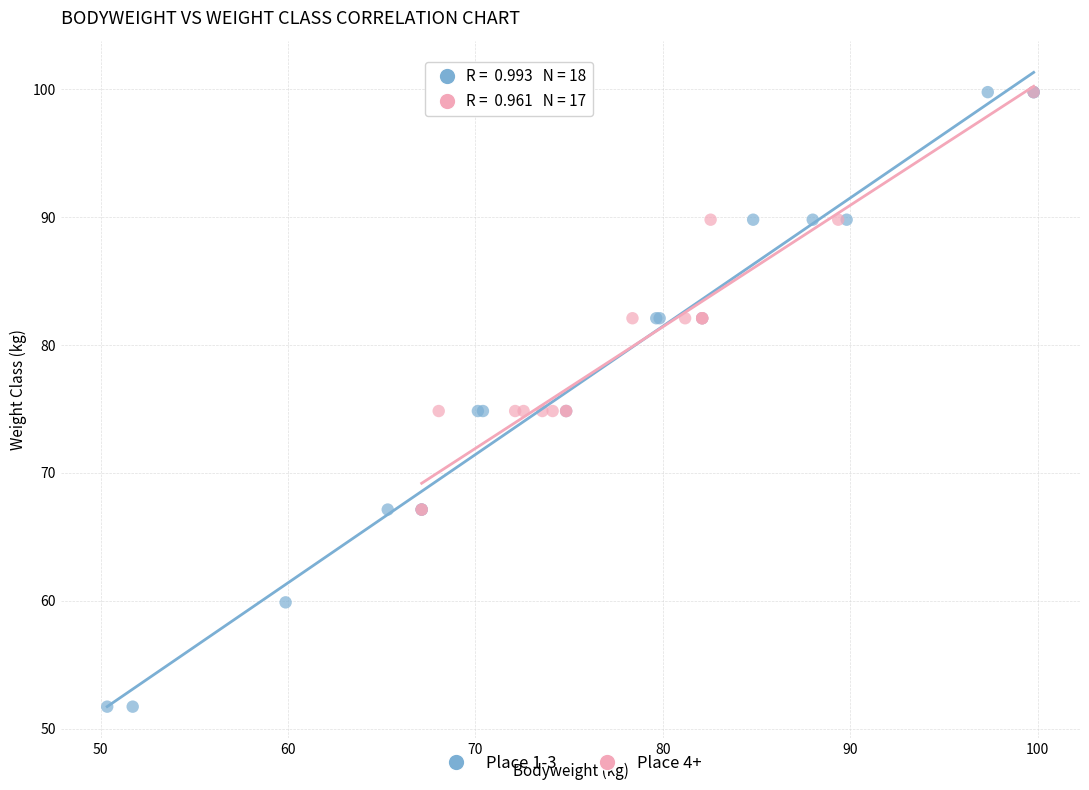

Which series has the widest spread of Y values?

Place 1-3